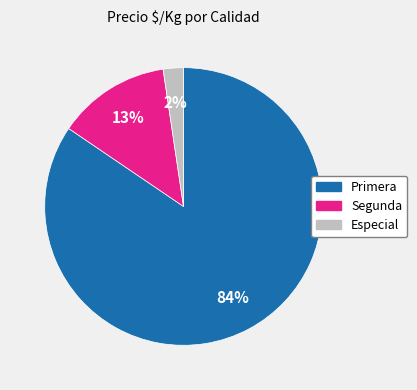

Do Especial and Segunda together represent more than half of the pie?

No